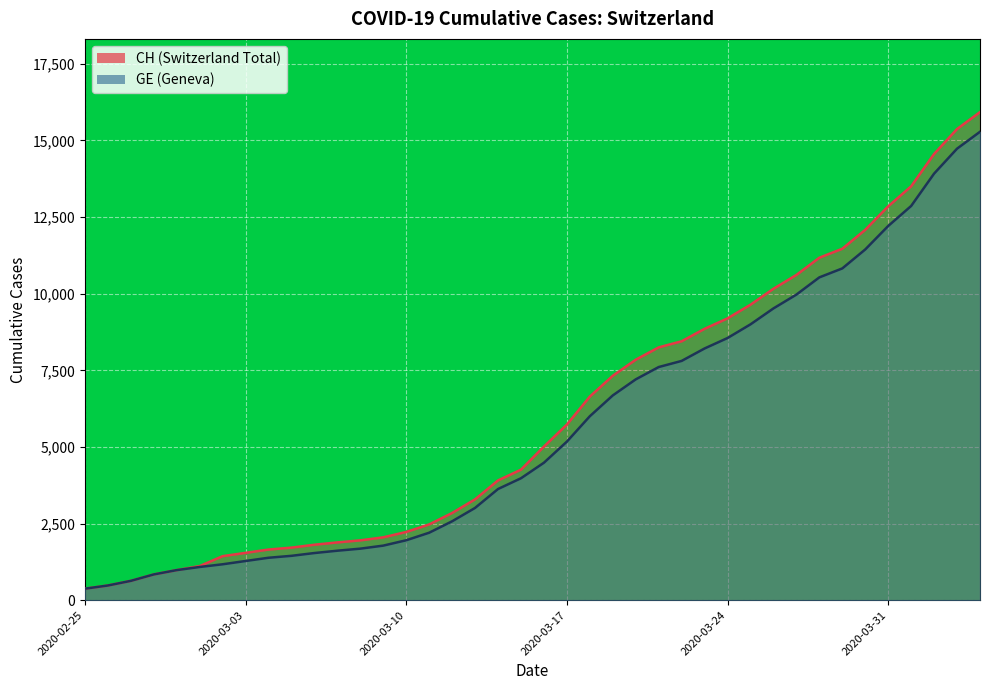

What is the smallest value displayed?

375